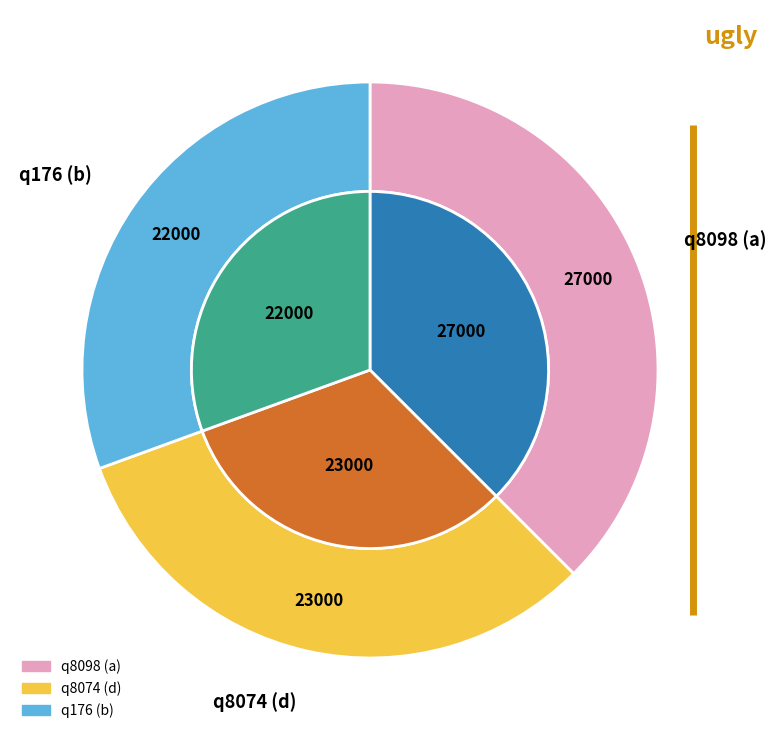

Does any single category account for the majority?

No